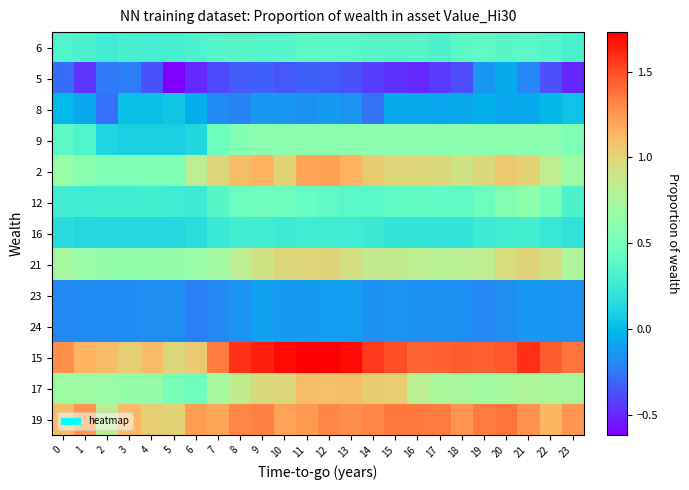

Reading left to right, list all the values displayed in this chart.

6: 0=0.3	1=0.3	2=0.3	3=0.3	4=0.3	5=0.3	6=0.3	7=0.4	8=0.4	9=0.4	10=0.4	11=0.4	12=0.4	13=0.4	14=0.4	15=0.4	16=0.4	17=0.3	18=0.4	19=0.4	20=0.4	21=0.4	22=0.4	23=0.3
5: 0=-0.3	1=-0.5	2=-0.2	3=-0.2	4=-0.4	5=-0.6	6=-0.5	7=-0.4	8=-0.3	9=-0.3	10=-0.4	11=-0.3	12=-0.3	13=-0.4	14=-0.4	15=-0.5	16=-0.5	17=-0.4	18=-0.4	19=-0.1	20=-0.1	21=-0.2	22=-0.4	23=-0.5
8: 0=-0.0	1=-0.1	2=-0.3	3=0.0	4=0.0	5=0.1	6=-0.1	7=-0.2	8=-0.2	9=-0.1	10=-0.1	11=-0.2	12=-0.1	13=-0.2	14=-0.3	15=-0.1	16=-0.1	17=-0.1	18=-0.1	19=-0.0	20=-0.1	21=-0.1	22=-0.0	23=0.0
9: 0=0.4	1=0.3	2=0.1	3=0.1	4=0.1	5=0.1	6=0.1	7=0.5	8=0.6	9=0.6	10=0.6	11=0.6	12=0.6	13=0.6	14=0.6	15=0.6	16=0.6	17=0.6	18=0.6	19=0.6	20=0.6	21=0.6	22=0.6	23=0.5
2: 0=0.7	1=0.6	2=0.6	3=0.5	4=0.5	5=0.5	6=0.8	7=1.0	8=1.1	9=1.1	10=1.0	11=1.2	12=1.2	13=1.1	14=1.0	15=1.0	16=1.0	17=1.0	18=0.9	19=1.0	20=1.1	21=1.0	22=0.8	23=0.7
12: 0=0.3	1=0.3	2=0.3	3=0.3	4=0.3	5=0.3	6=0.3	7=0.4	8=0.5	9=0.5	10=0.5	11=0.4	12=0.4	13=0.4	14=0.4	15=0.4	16=0.4	17=0.4	18=0.4	19=0.5	20=0.6	21=0.6	22=0.5	23=0.3
16: 0=0.2	1=0.1	2=0.1	3=0.1	4=0.1	5=0.1	6=0.2	7=0.2	8=0.3	9=0.3	10=0.3	11=0.3	12=0.3	13=0.3	14=0.2	15=0.2	16=0.2	17=0.2	18=0.2	19=0.3	20=0.3	21=0.3	22=0.2	23=0.2
21: 0=0.7	1=0.7	2=0.6	3=0.6	4=0.6	5=0.7	6=0.7	7=0.7	8=0.8	9=0.9	10=1.0	11=1.0	12=1.0	13=0.9	14=0.9	15=0.9	16=0.8	17=0.8	18=0.8	19=0.8	20=1.0	21=1.0	22=0.9	23=0.8
23: 0=-0.2	1=-0.2	2=-0.2	3=-0.2	4=-0.2	5=-0.2	6=-0.2	7=-0.2	8=-0.2	9=-0.1	10=-0.1	11=-0.1	12=-0.1	13=-0.1	14=-0.2	15=-0.2	16=-0.2	17=-0.2	18=-0.2	19=-0.2	20=-0.2	21=-0.1	22=-0.1	23=-0.2
24: 0=-0.2	1=-0.2	2=-0.2	3=-0.2	4=-0.2	5=-0.2	6=-0.2	7=-0.2	8=-0.2	9=-0.1	10=-0.1	11=-0.1	12=-0.1	13=-0.1	14=-0.2	15=-0.2	16=-0.2	17=-0.2	18=-0.2	19=-0.2	20=-0.2	21=-0.1	22=-0.1	23=-0.2
15: 0=1.3	1=1.1	2=1.1	3=1.0	4=1.1	5=1.0	6=1.0	7=1.3	8=1.6	9=1.6	10=1.7	11=1.7	12=1.7	13=1.7	14=1.6	15=1.5	16=1.4	17=1.4	18=1.5	19=1.4	20=1.5	21=1.6	22=1.4	23=1.4
17: 0=0.7	1=0.7	2=0.7	3=0.7	4=0.6	5=0.5	6=0.5	7=0.7	8=0.9	9=1.0	10=1.0	11=1.1	12=1.1	13=1.1	14=1.0	15=1.0	16=0.8	17=0.7	18=0.7	19=0.7	20=0.7	21=0.8	22=0.7	23=0.7
19: 0=1.1	1=1.3	2=0.8	3=1.1	4=1.0	5=1.0	6=1.2	7=1.2	8=1.3	9=1.3	10=1.2	11=1.2	12=1.3	13=1.3	14=1.3	15=1.4	16=1.4	17=1.3	18=1.3	19=1.4	20=1.4	21=1.3	22=1.1	23=1.3